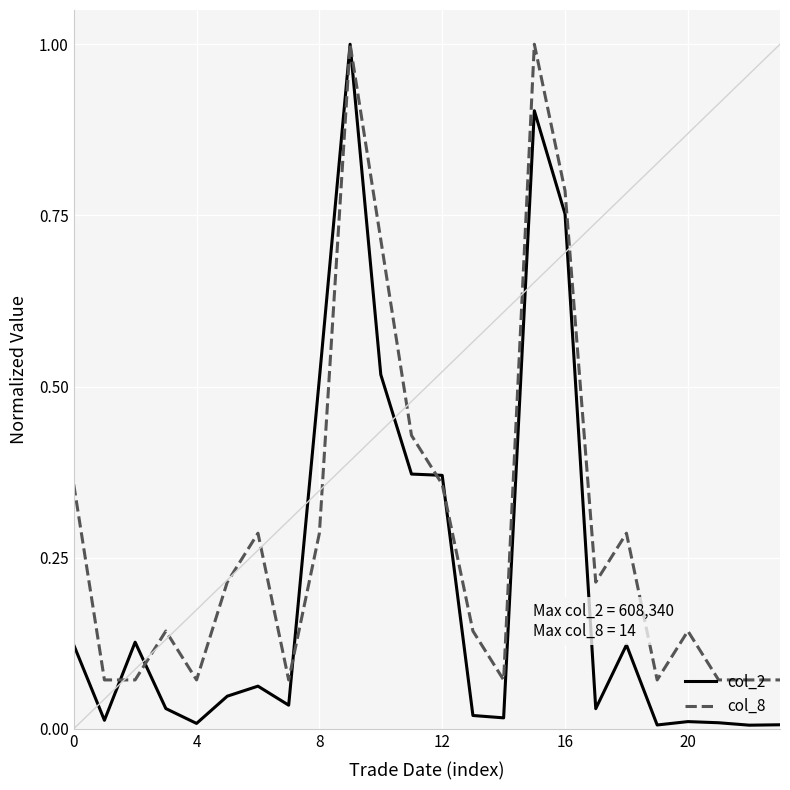

How many series are shown in this chart?

2